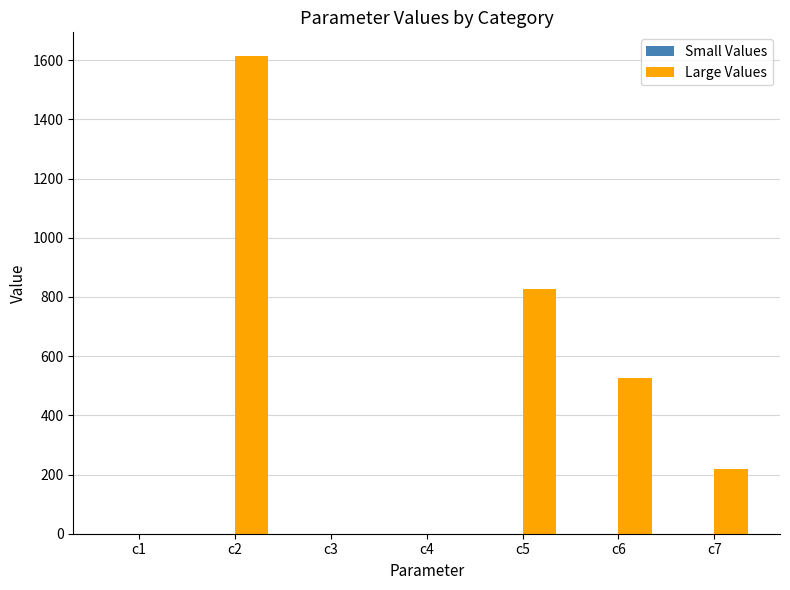

At which category is the sum across all series the highest?

c2